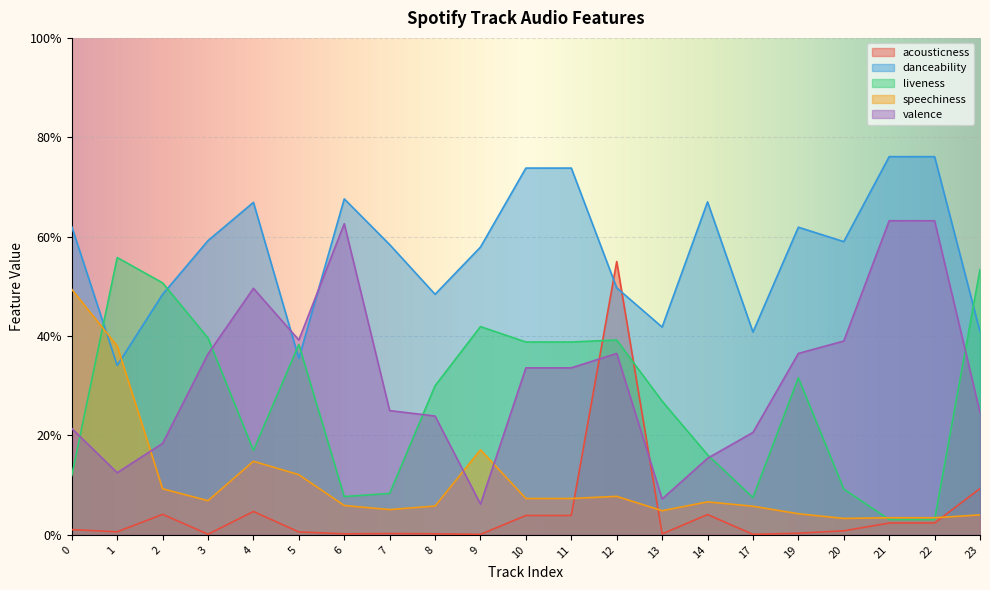

True or false: valence has a value of 0.6 at 10.

False